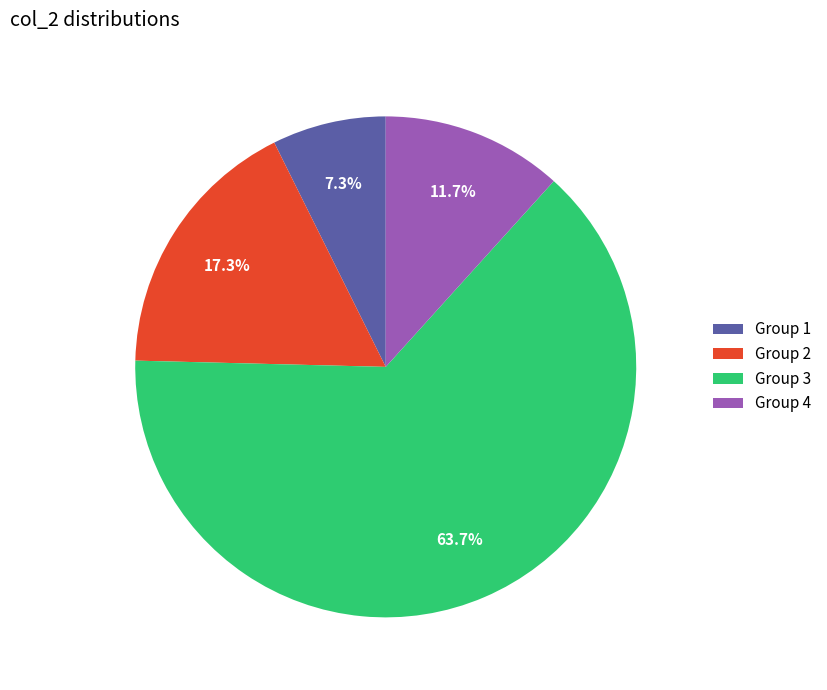

Combined, do Group 4 and Group 2 account for over 50%?

No